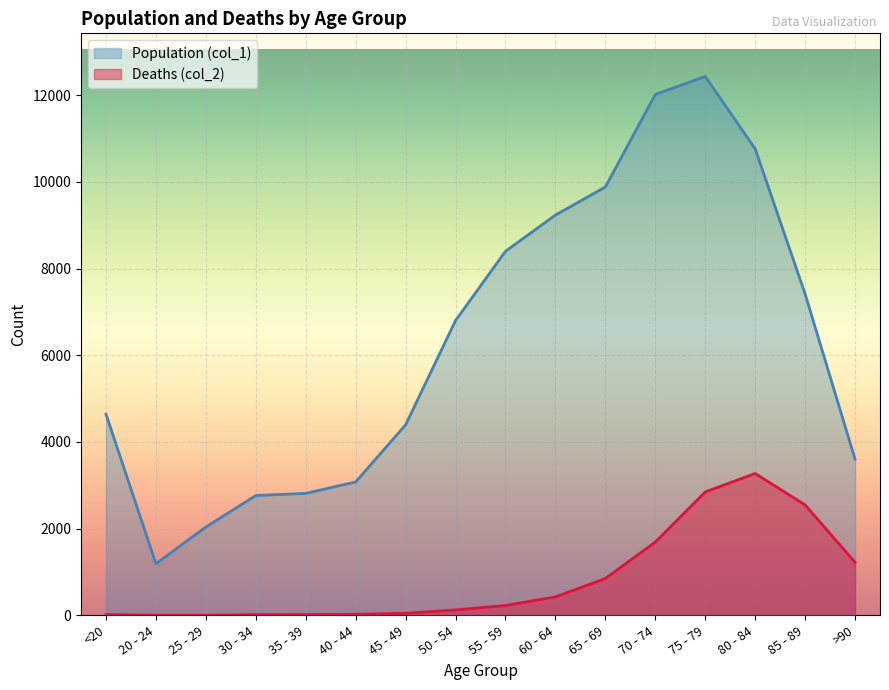

How many lines are shown in the chart?

2